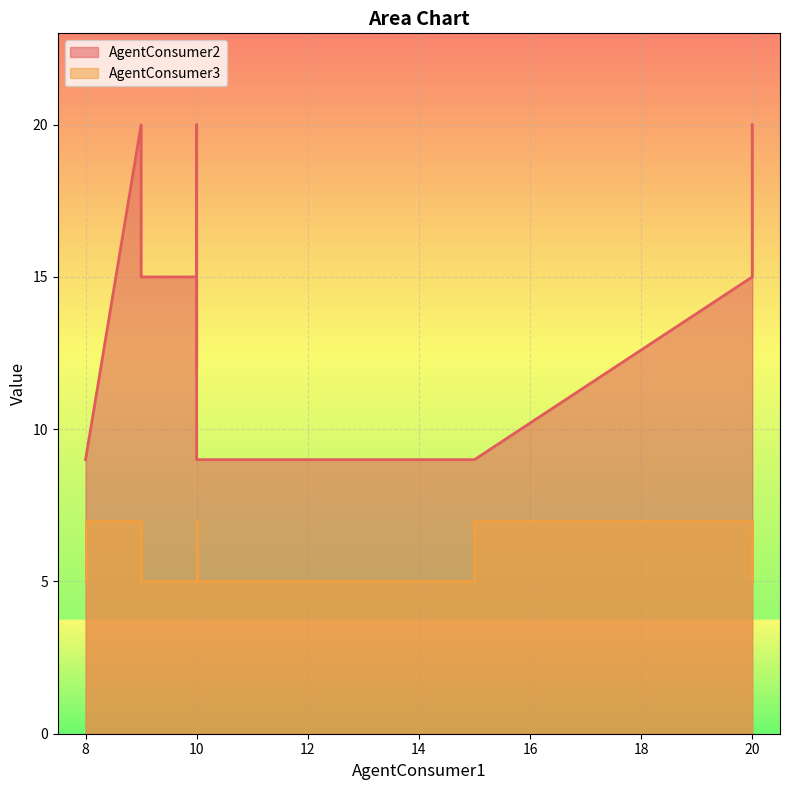

True or false: AgentConsumer2 and AgentConsumer3 cross at least once.

False